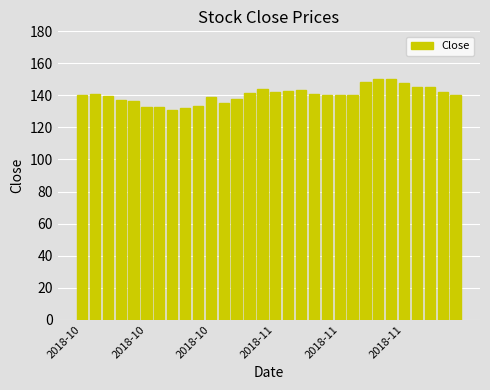

What is the value of the 26th bar from the left?

148.1